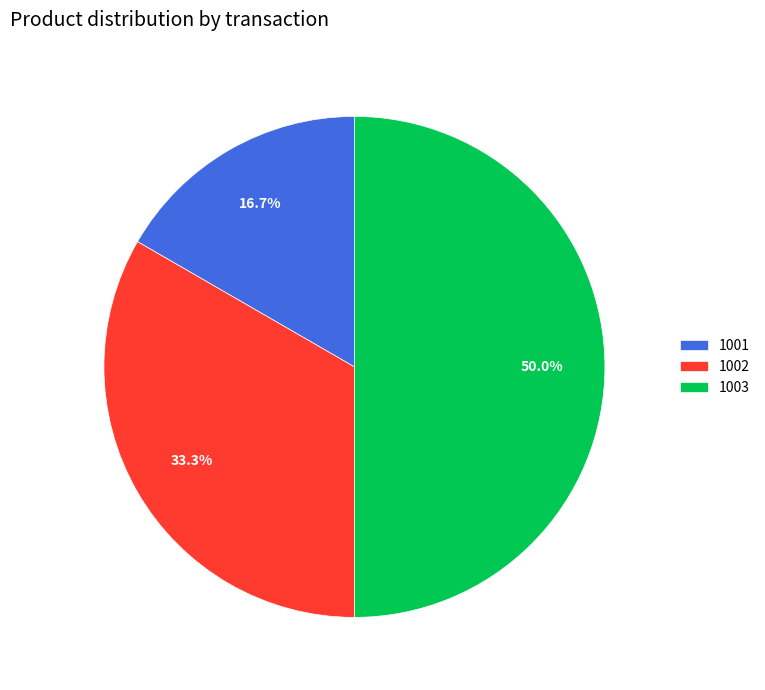

To the nearest percent, what portion does 1003 represent?

50%